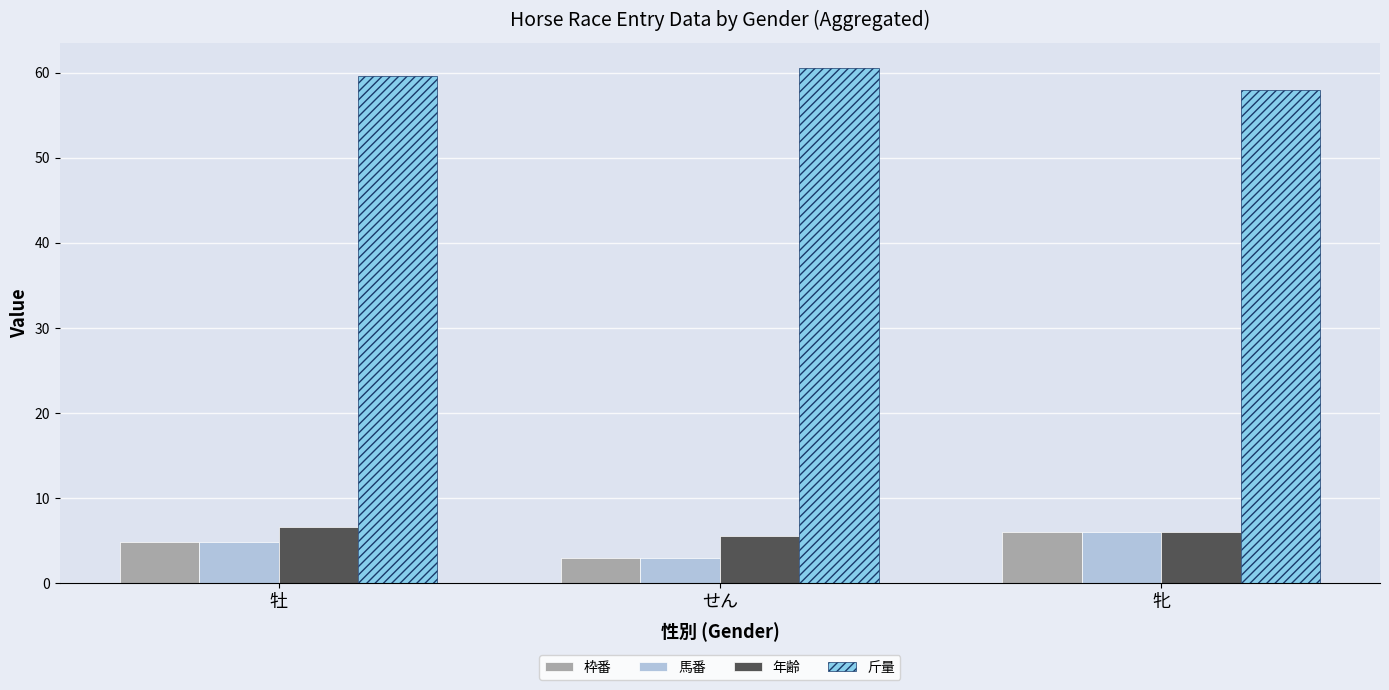

What is the difference between the second highest and minimum values in the 斤量 series?

1.6